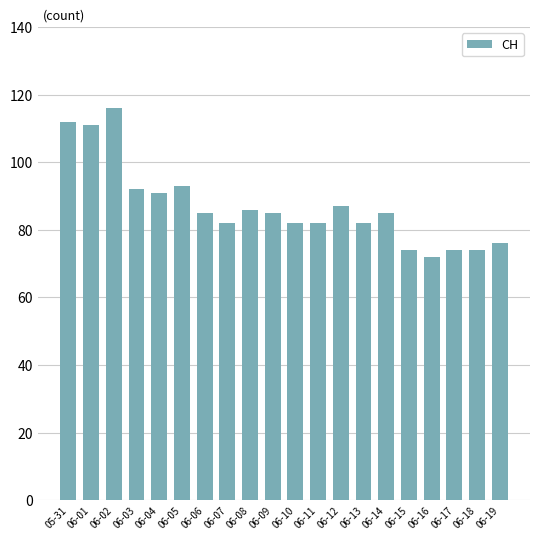

What is the approximate value at 05-31, to the nearest 5?

110